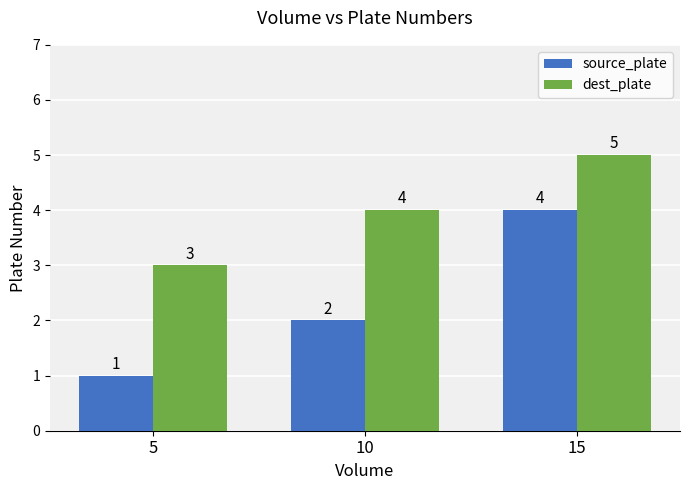

Reading left to right, extract all data points from this chart.

source_plate: 5=1	10=2	15=4
dest_plate: 5=3	10=4	15=5